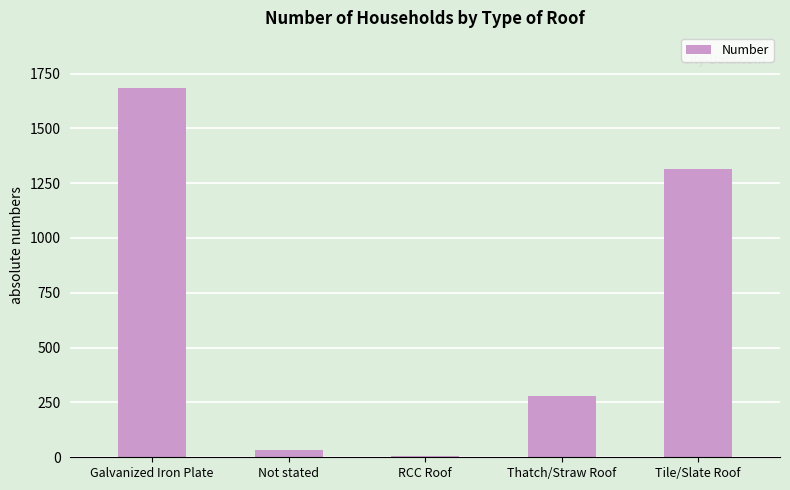

Count the number of categories in the chart.

5